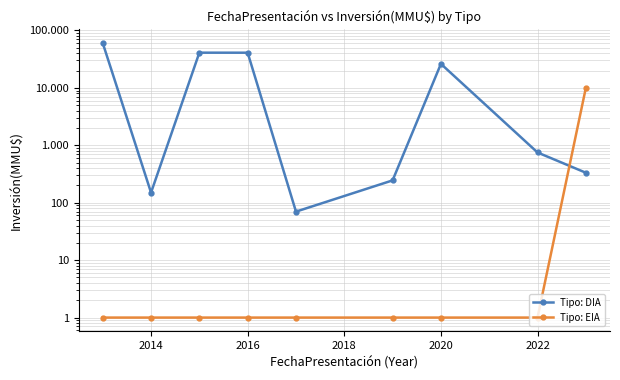

List the series in order of their overall mean, lowest first.

Tipo: EIA, Tipo: DIA